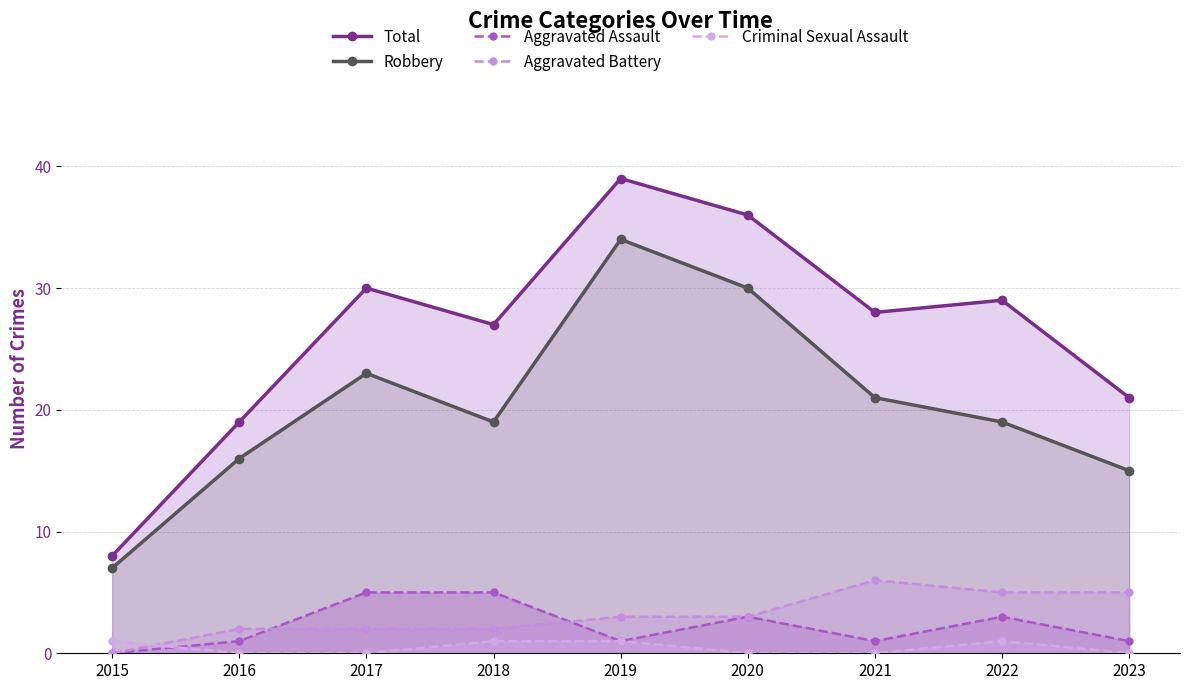

What is the value of the Robbery point at the 7th from the left?

21